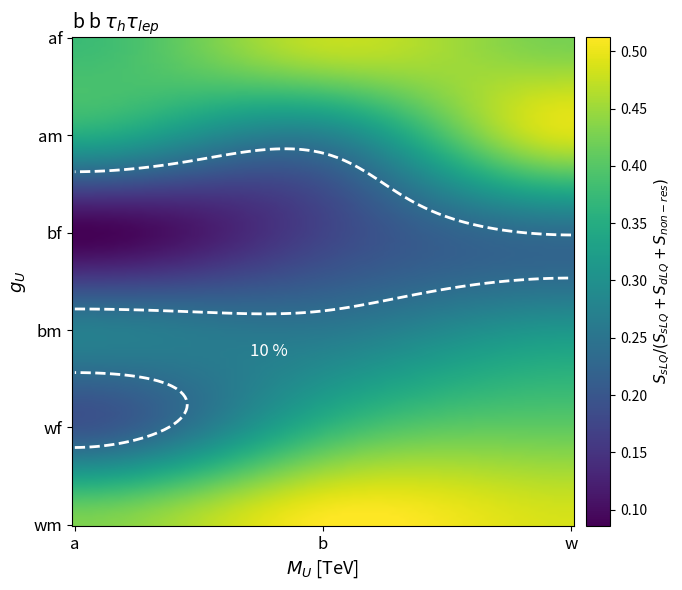

What is the difference between the highest and lowest values at a?

0.3